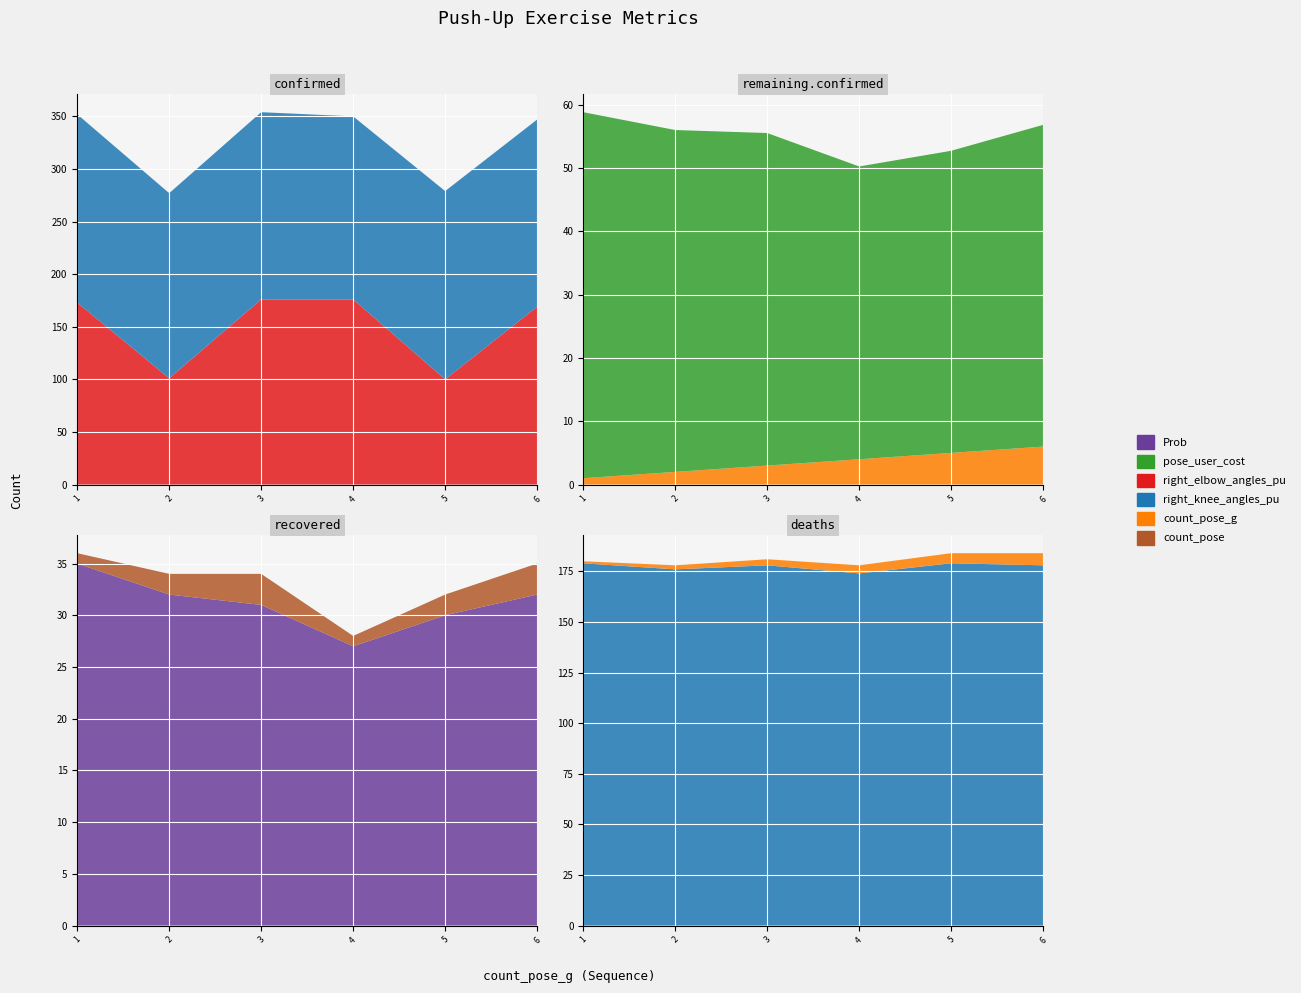

What is the spread (max minus min) of values at 6?

175.0